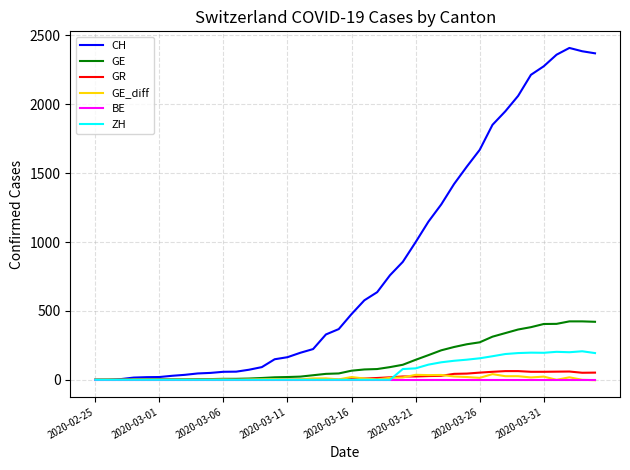

Which series has the widest spread of values?

CH